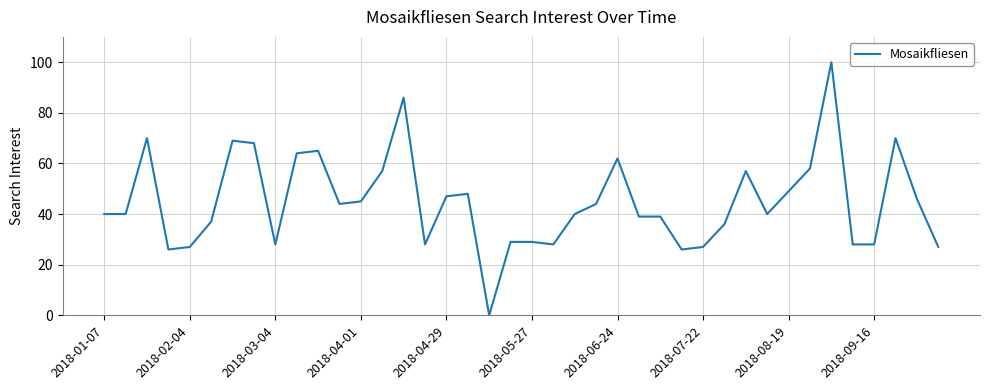

What is the greatest value displayed?

100